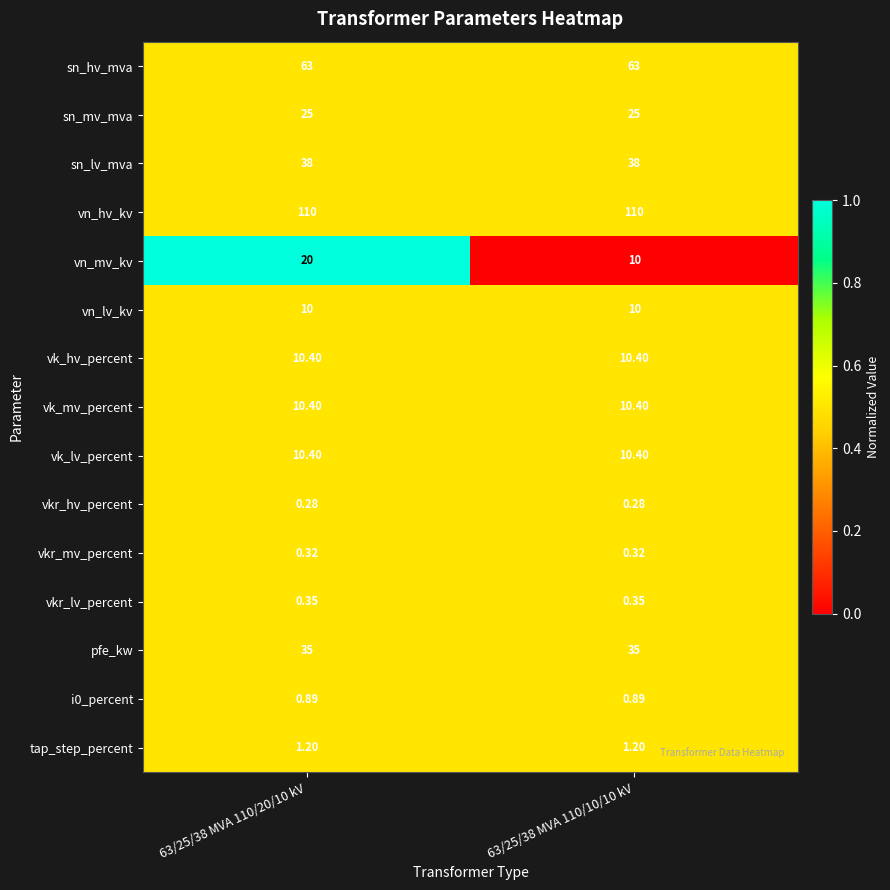

Is the value of vkr_lv_percent at 63/25/38 MVA 110/10/10 kV greater than the value of vk_hv_percent at 63/25/38 MVA 110/10/10 kV?

No